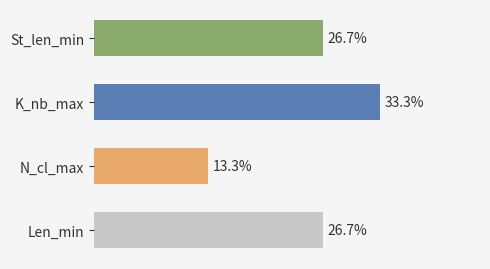

Between N_cl_max and St_len_min, which is larger?

St_len_min